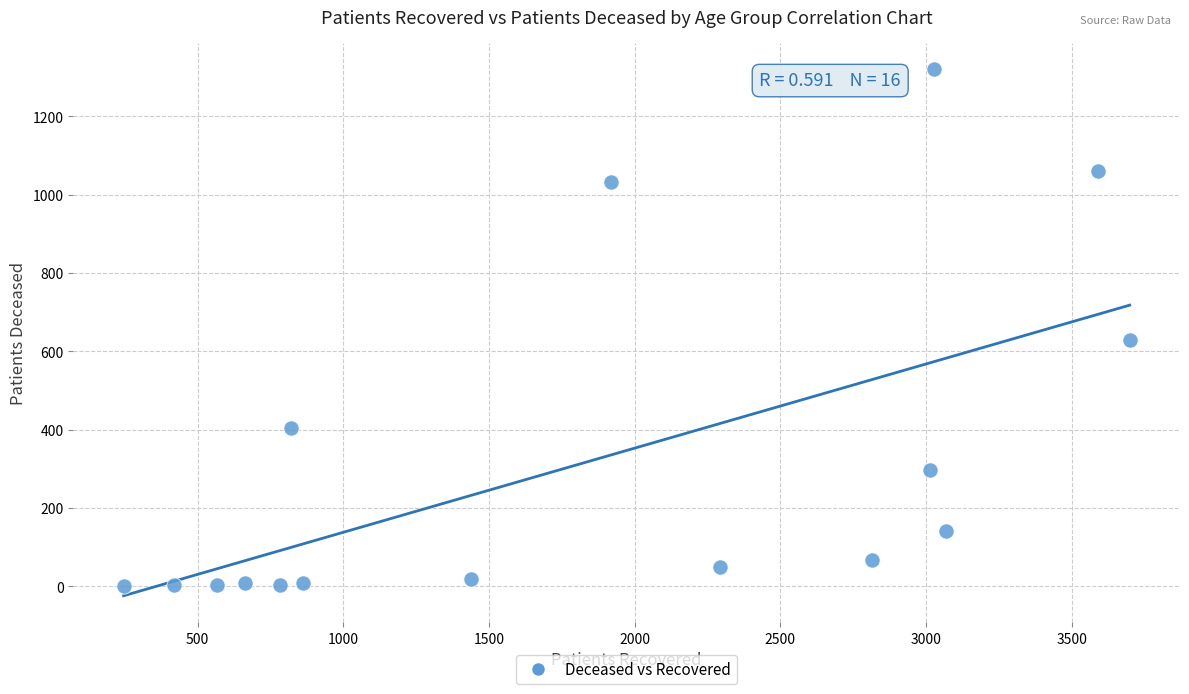

What Y value in the scatter plot is closest to 660?

629